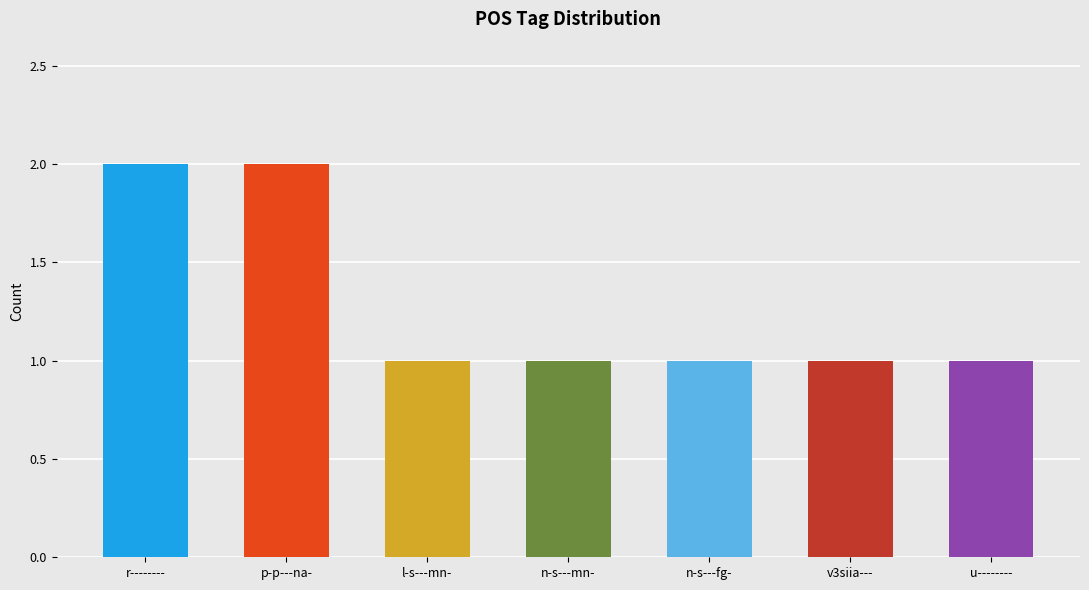

Count the values in the range 1 to 2.

7